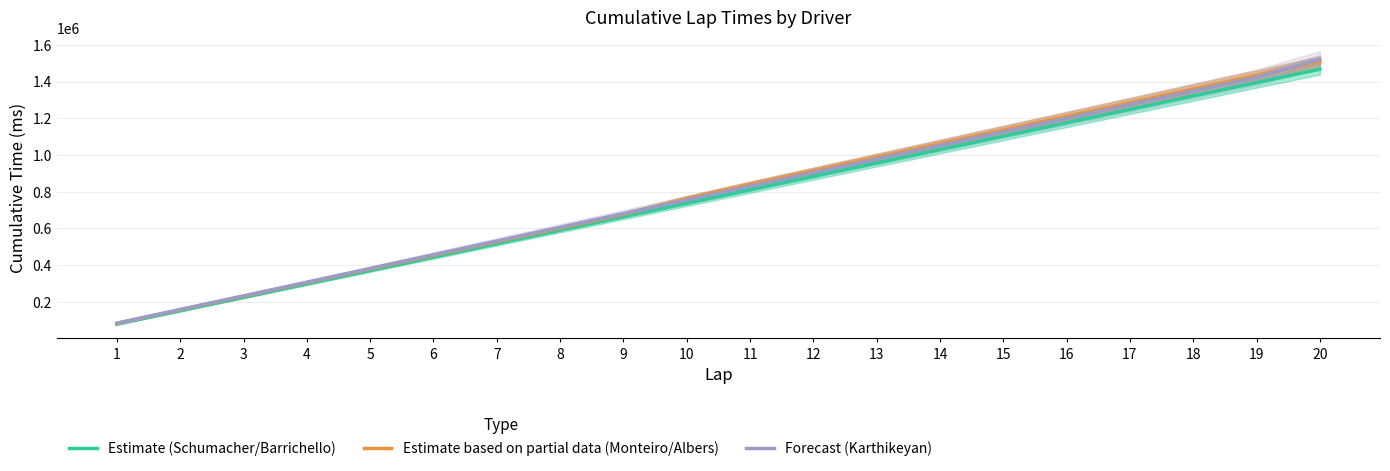

Between 8 and 4, which is larger?

8